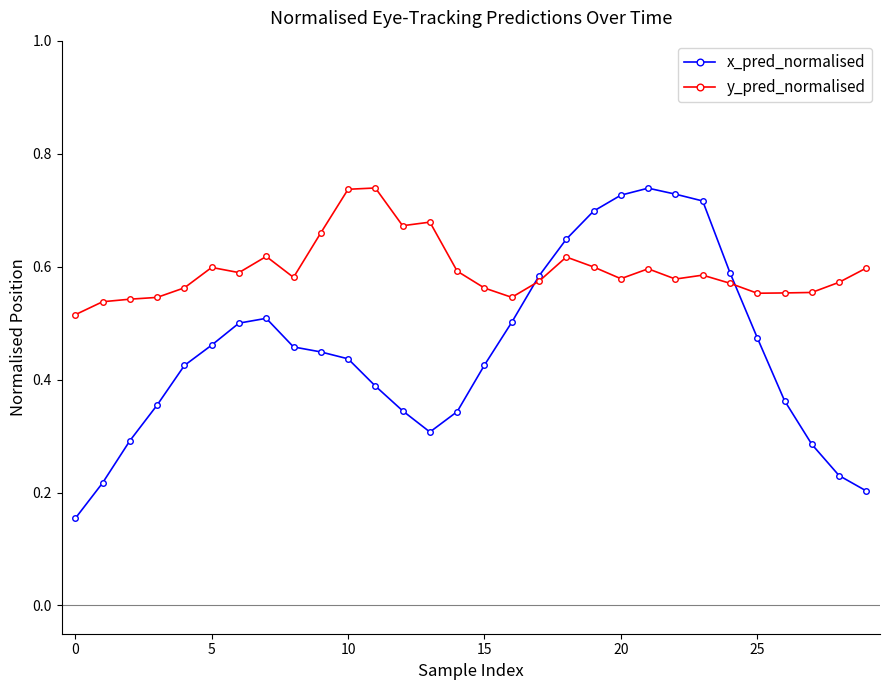

Count the y_pred_normalised values in the range 0 to 1.

30